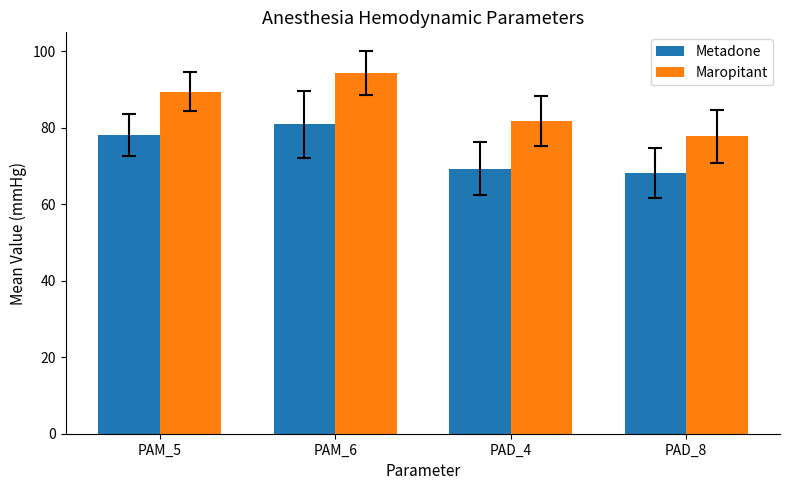

List the series in order of their peak value, lowest first.

Metadone, Maropitant